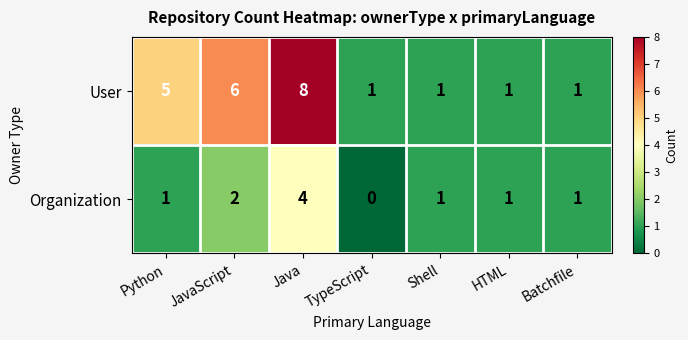

What is the average value of the User series?

3